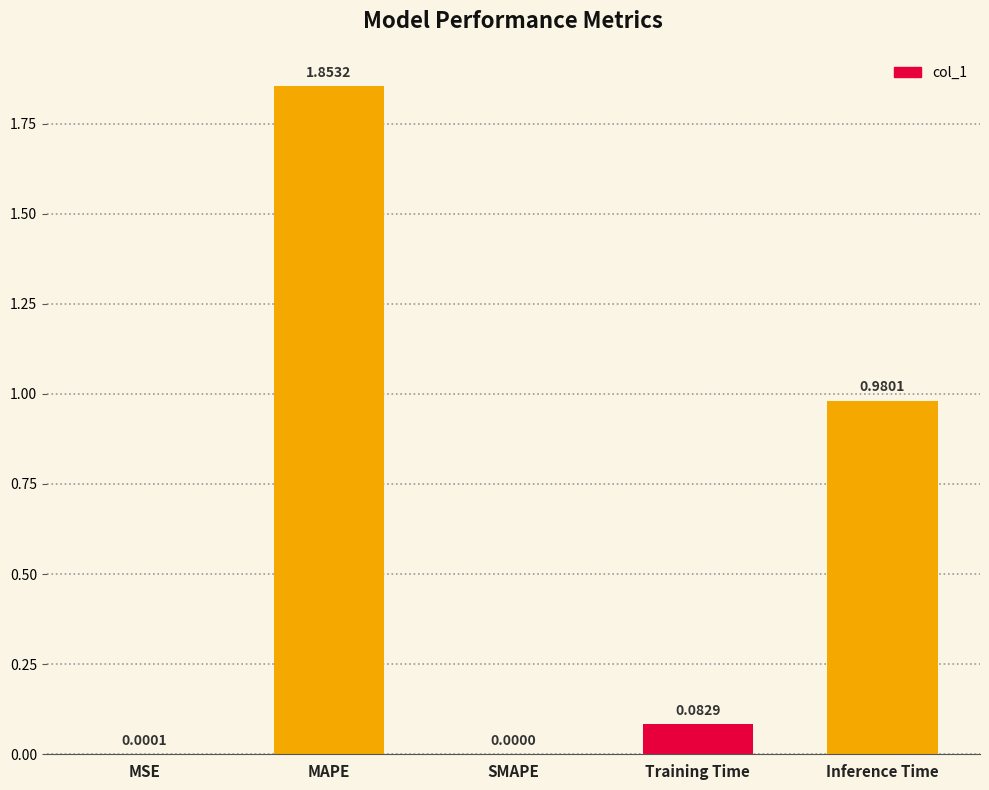

At which category does the chart reach its peak across all series?

MAPE